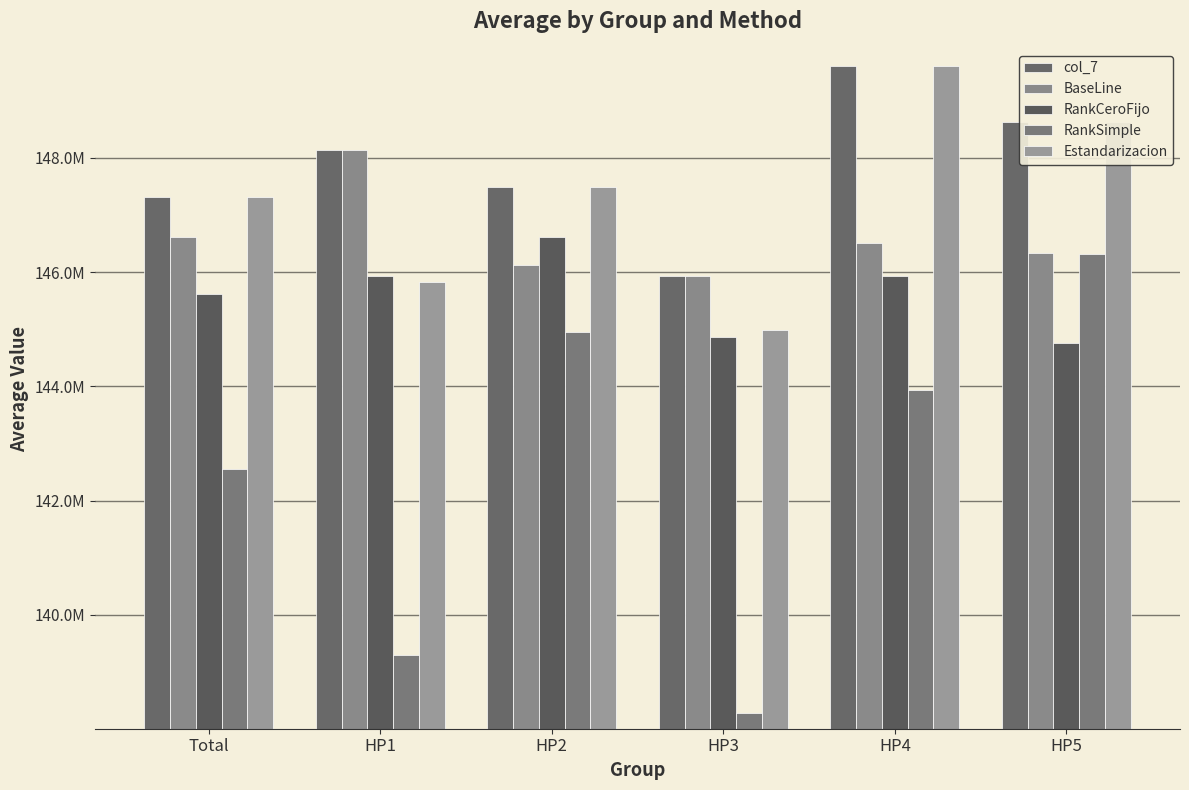

Does the chart contain stacked bars?

No